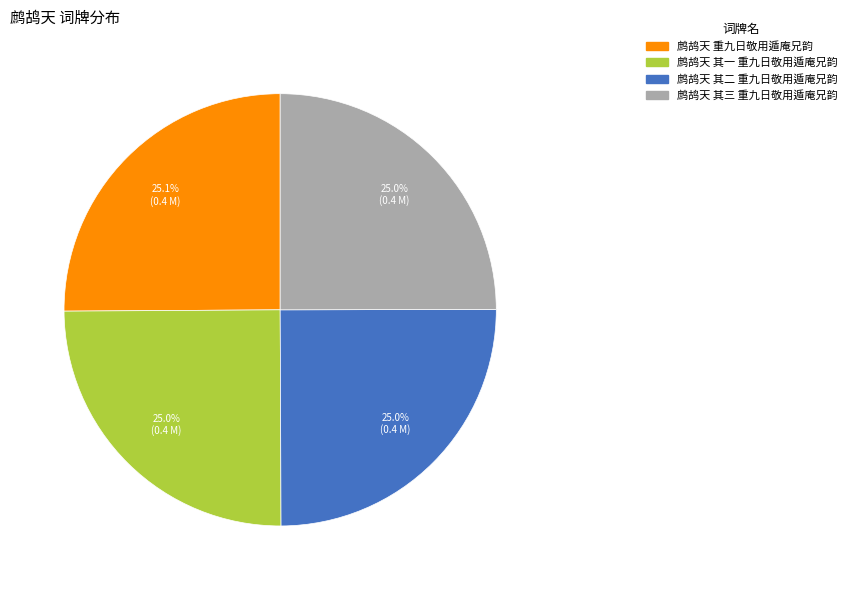

Does 鹧鸪天 其一 重九日敬用遁庵兄韵 account for over 50% of the chart?

No